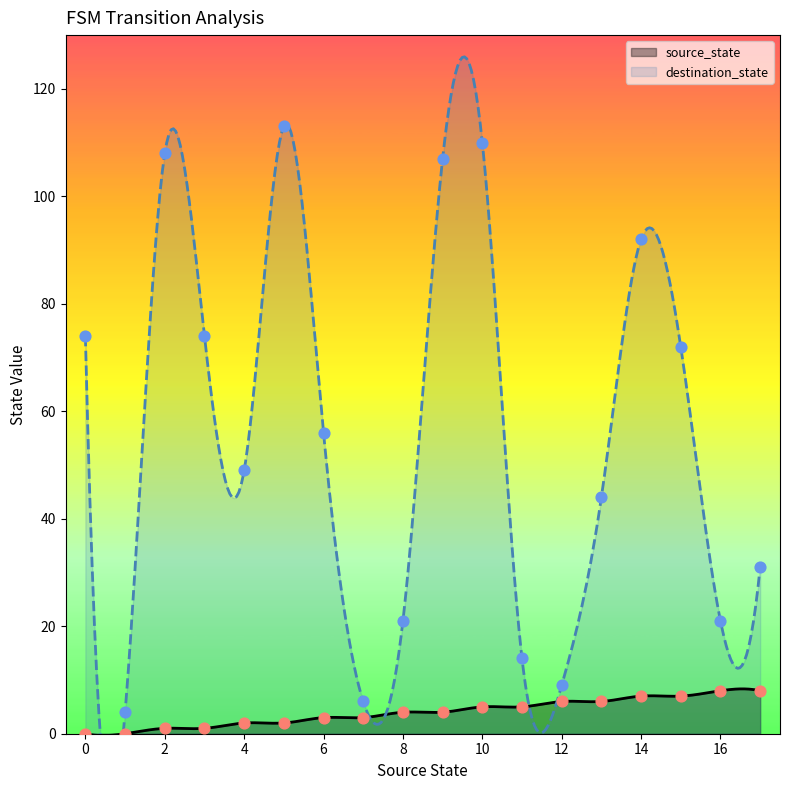

Which series reaches the minimum Y coordinate?

source_state